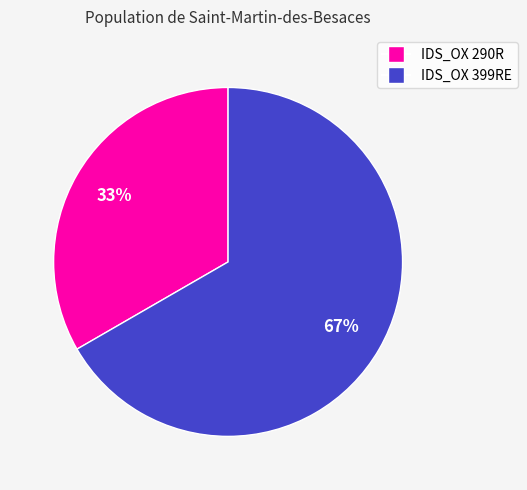

Is it true that IDS_OX 290R is 42% of the pie?

False